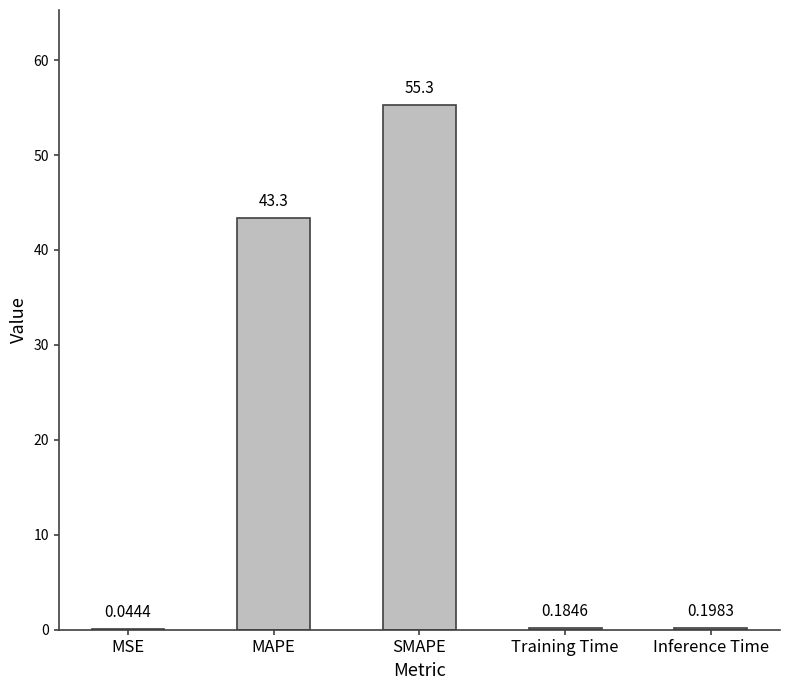

What is the sum of the values at SMAPE and MSE?

55.4